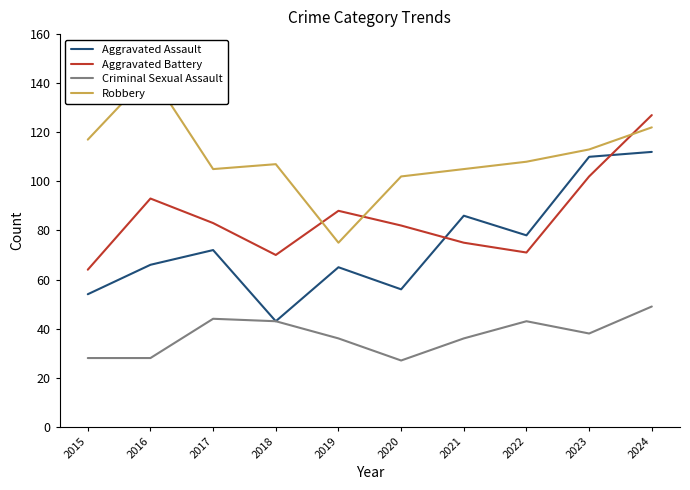

Which series ends up on top after the final intersection of Aggravated Battery and Aggravated Assault?

Aggravated Battery